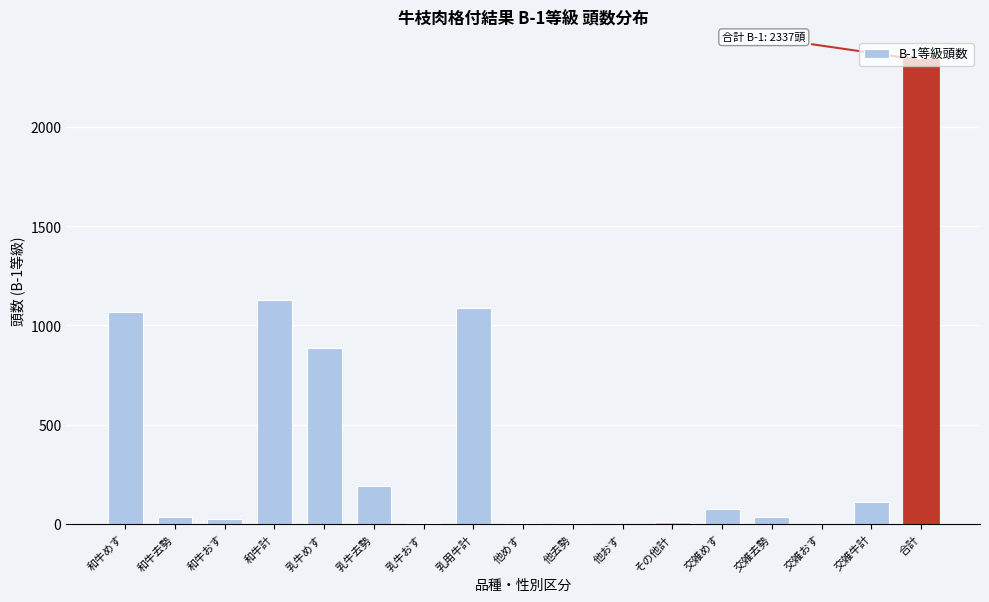

At which label is the value closest to 1169?

和牛計